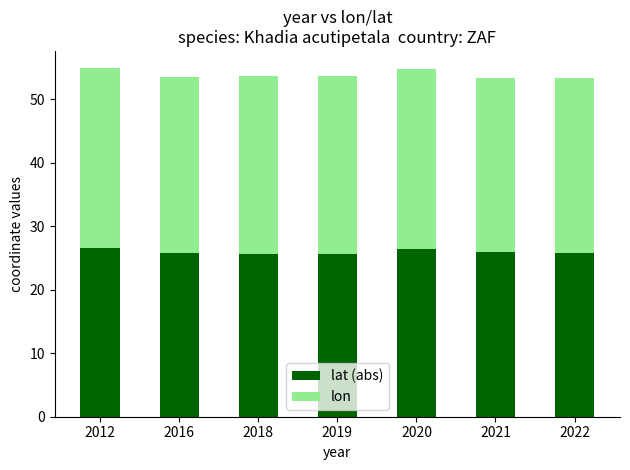

Is it true that lat (abs) equals 25.7 at 2019?

True